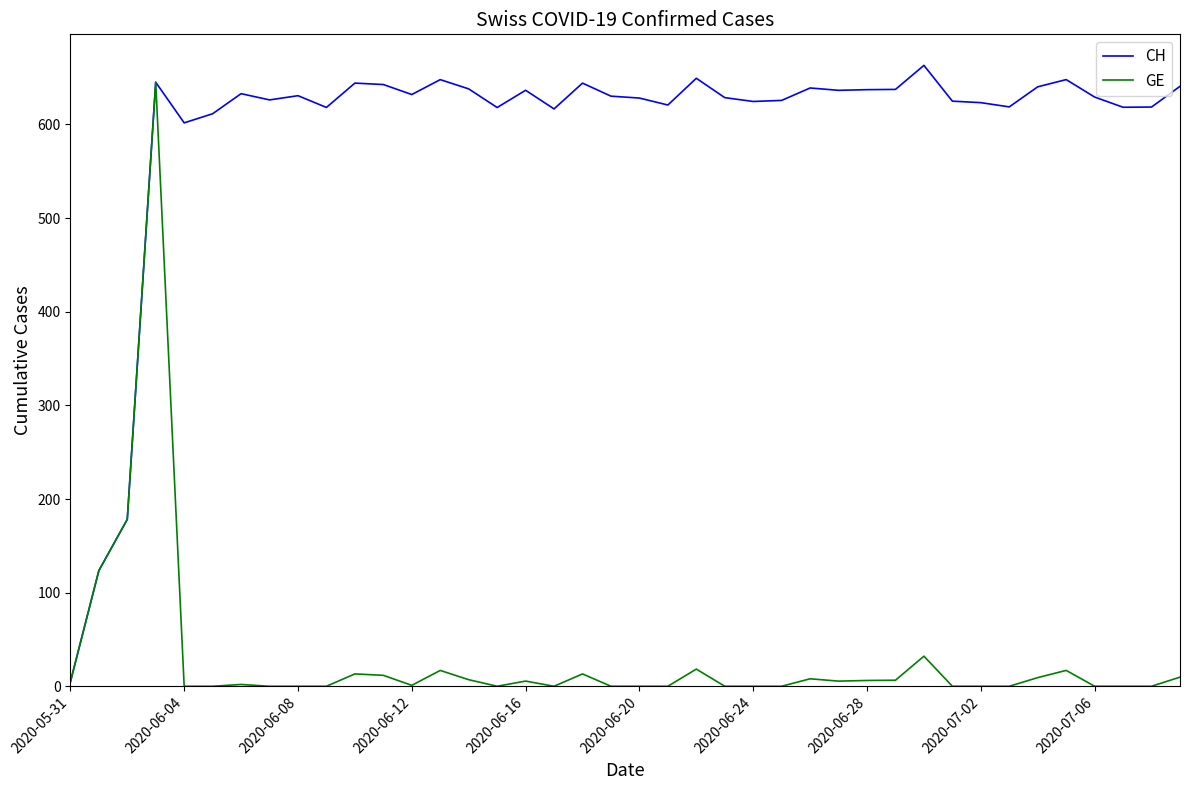

Which series has the largest total across all categories?

CH